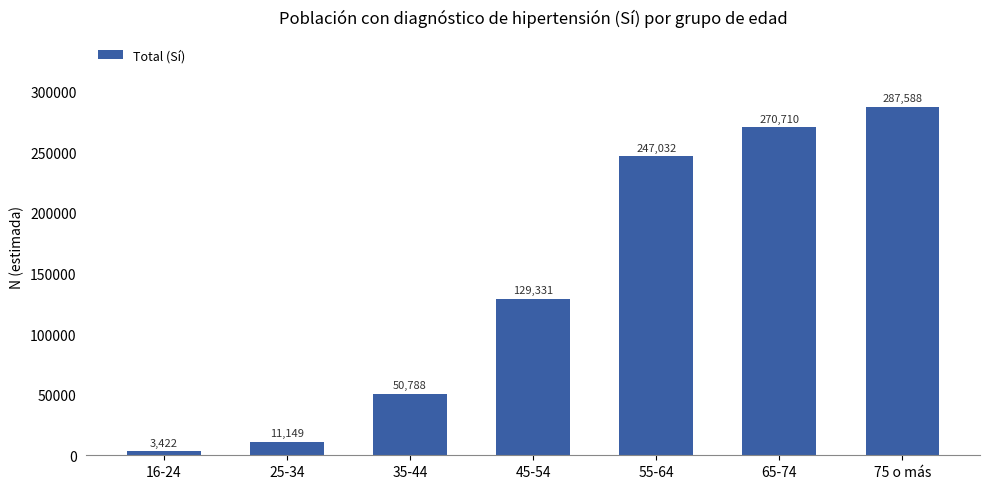

Is it true that the value at 45-54 is 81382?

False